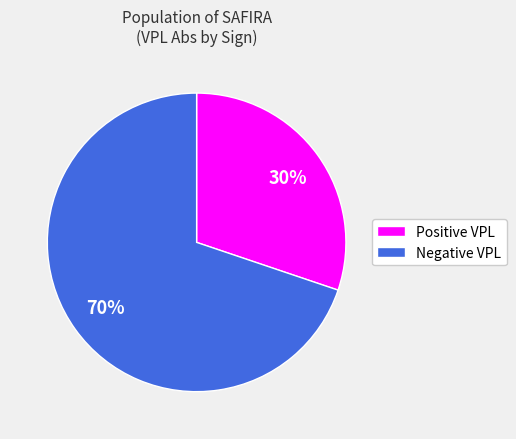

To the nearest percent, what is the average slice percentage?

50%